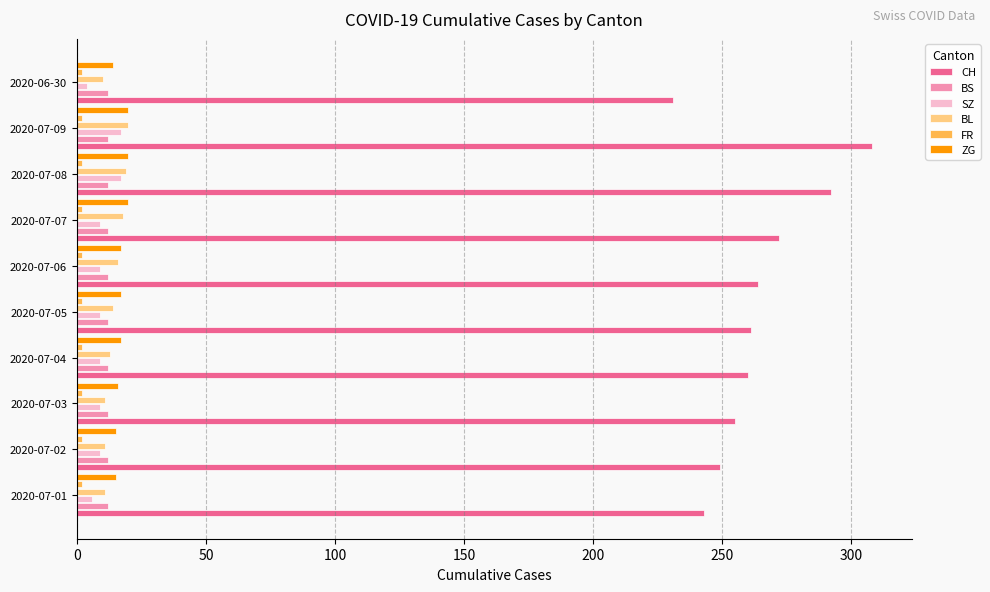

Which series has the widest spread of values?

CH